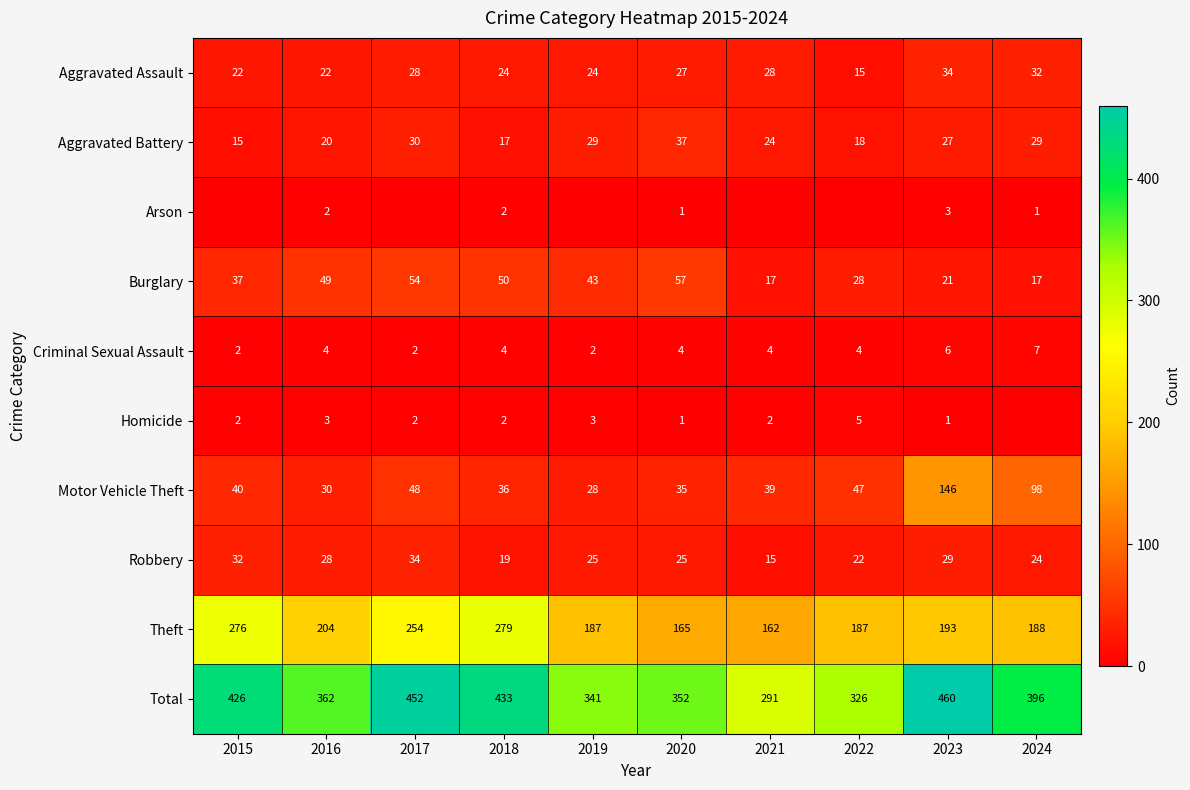

Is the value of Homicide at 2023 greater than the value of Burglary at 2024?

No